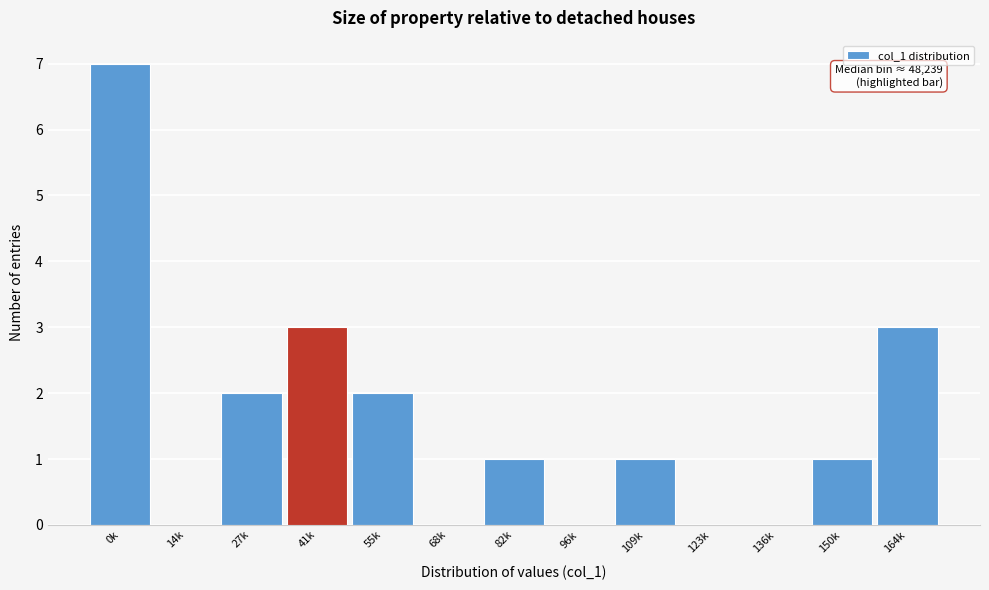

Reading left to right, what are all the values shown in this chart?

0k=7	14k=0	27k=2	41k=3	55k=2	68k=0	82k=1	96k=0	109k=1	123k=0	136k=0	150k=1	164k=3